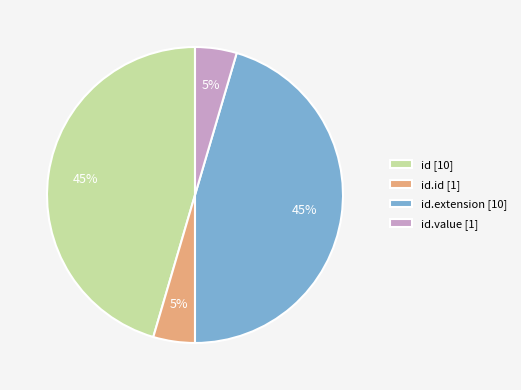

Does any single category account for the majority?

No